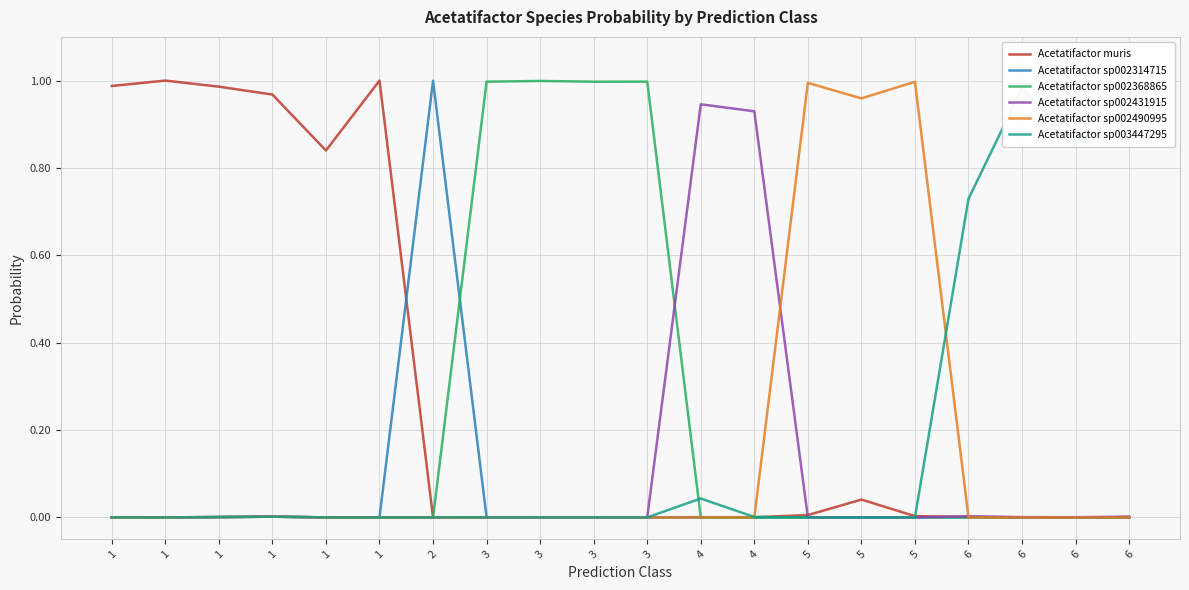

Reading right to left, what are all the values shown in this chart?

Acetatifactor muris: 6=0.0	6=0.0	6=0.0	6=0.0	5=0.0	5=0.0	5=0.0	4=0.0	4=0.0	3=0.0	3=0.0	3=0.0	3=0.0	2=0.0	1=1.0	1=0.8	1=1.0	1=1.0	1=1.0	1=1.0
Acetatifactor sp002314715: 6=0.0	6=0.0	6=0.0	6=0.0	5=0.0	5=0.0	5=0.0	4=0.0	4=0.0	3=0.0	3=0.0	3=0.0	3=0.0	2=1.0	1=0.0	1=0.0	1=0.0	1=0.0	1=0.0	1=0.0
Acetatifactor sp002368865: 6=0.0	6=0.0	6=0.0	6=0.0	5=0.0	5=0.0	5=0.0	4=0.0	4=0.0	3=1.0	3=1.0	3=1.0	3=1.0	2=0.0	1=0.0	1=0.0	1=0.0	1=0.0	1=0.0	1=0.0
Acetatifactor sp002431915: 6=0.0	6=0.0	6=0.0	6=0.0	5=0.0	5=0.0	5=0.0	4=0.9	4=0.9	3=0.0	3=0.0	3=0.0	3=0.0	2=0.0	1=0.0	1=0.0	1=0.0	1=0.0	1=0.0	1=0.0
Acetatifactor sp002490995: 6=0.0	6=0.0	6=0.0	6=0.0	5=1.0	5=1.0	5=1.0	4=0.0	4=0.0	3=0.0	3=0.0	3=0.0	3=0.0	2=0.0	1=0.0	1=0.0	1=0.0	1=0.0	1=0.0	1=0.0
Acetatifactor sp003447295: 6=0.9	6=0.9	6=1.0	6=0.7	5=0.0	5=0.0	5=0.0	4=0.0	4=0.0	3=0.0	3=0.0	3=0.0	3=0.0	2=0.0	1=0.0	1=0.0	1=0.0	1=0.0	1=0.0	1=0.0